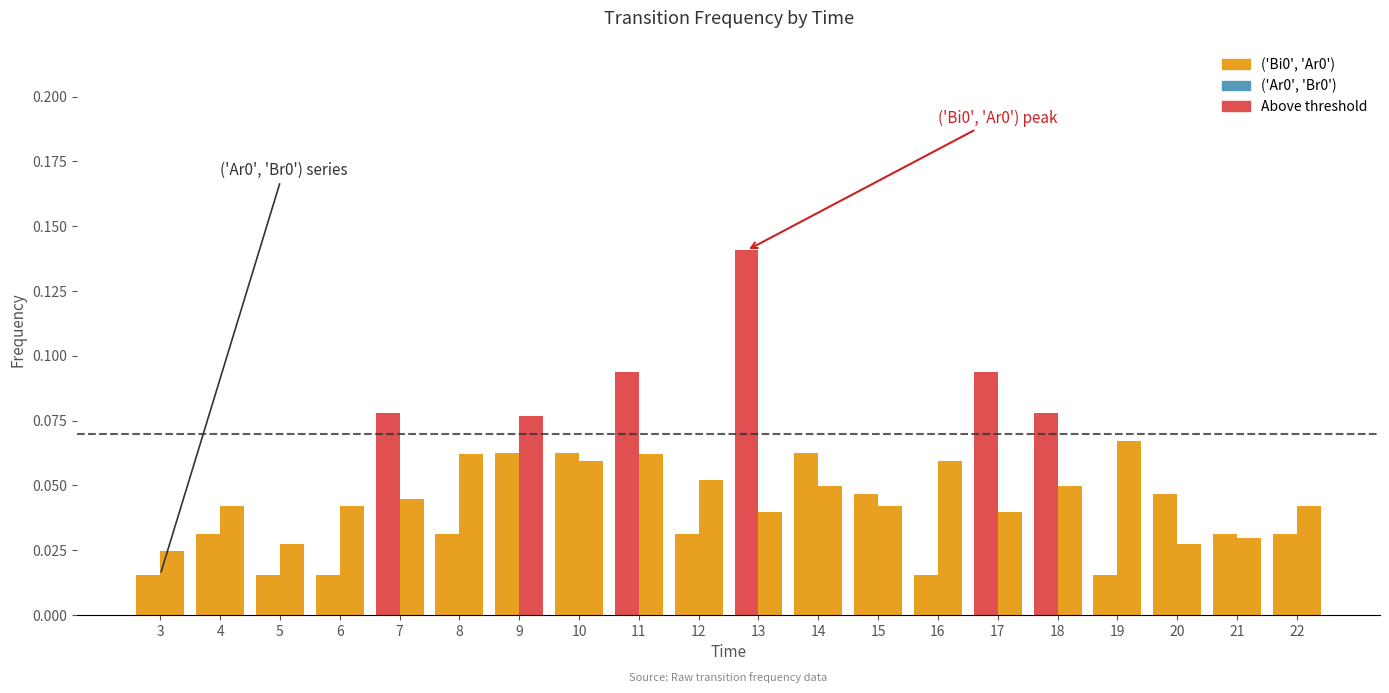

What is the total value across all series at 19?

0.1